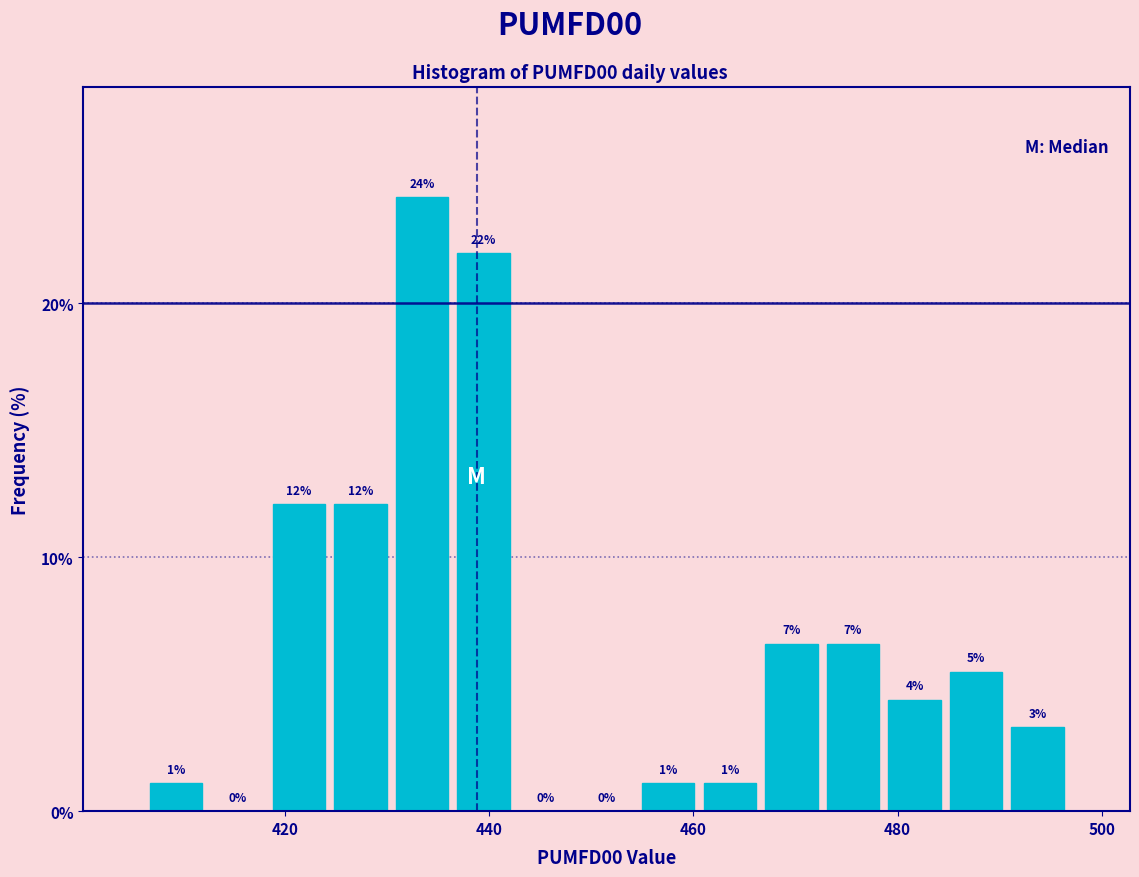

Around what value on the x-axis is the tallest bar? Give the approximate position of its centre, as read against the axis.

434